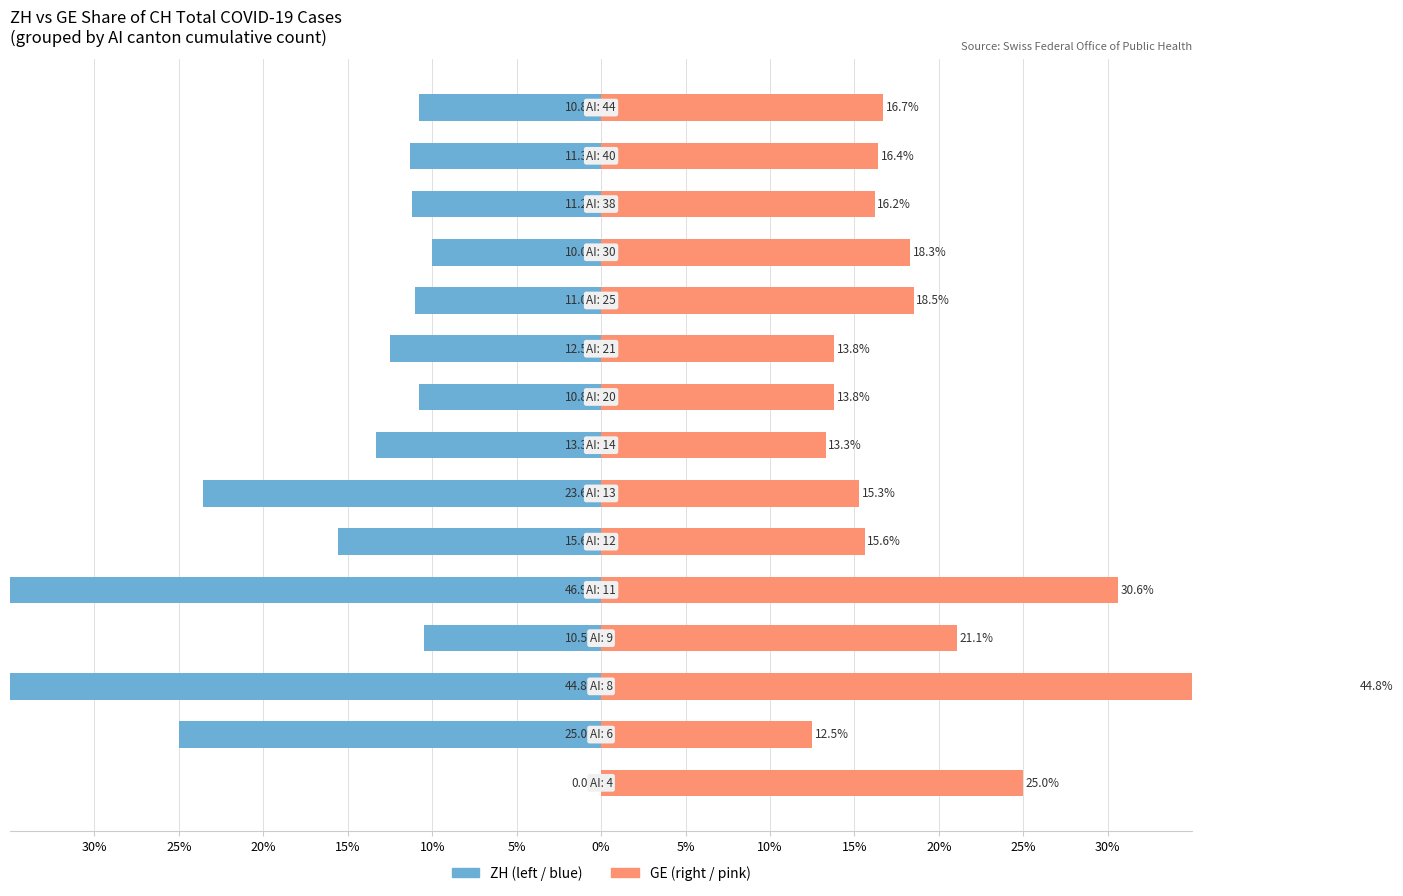

What is the difference between the second highest and second lowest values in the ZH (left) series?

34.8